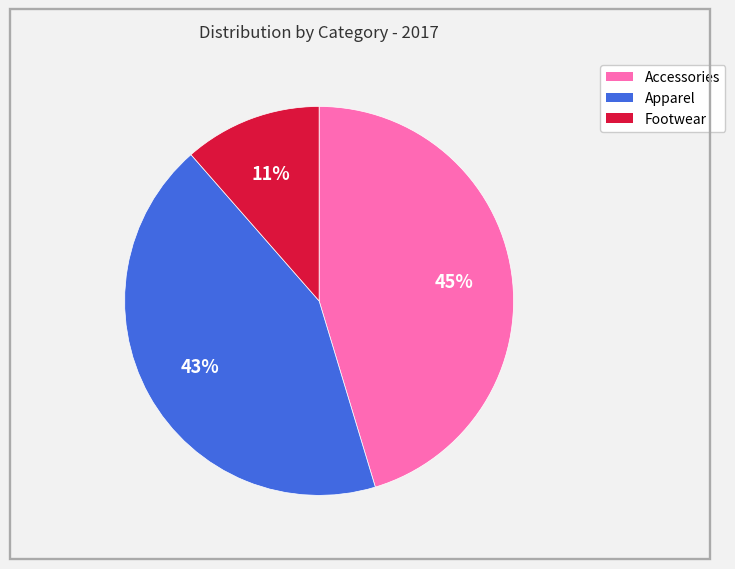

Which has a higher value, Accessories or Apparel?

Accessories